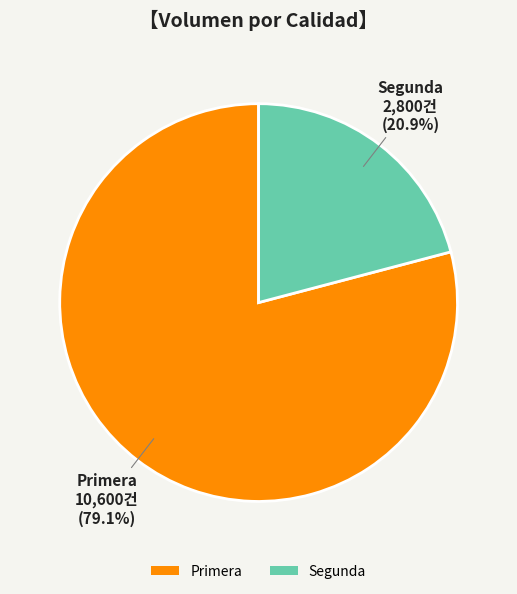

What is the ratio of the value at Primera to the value at Segunda?

3.8